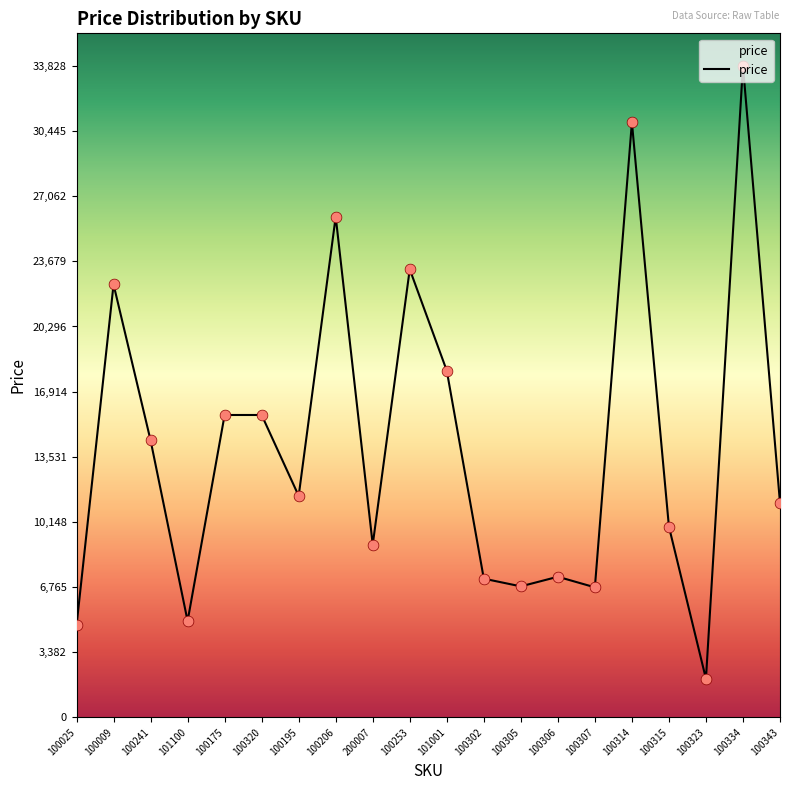

Which has a higher value, 100305 or 101001?

101001